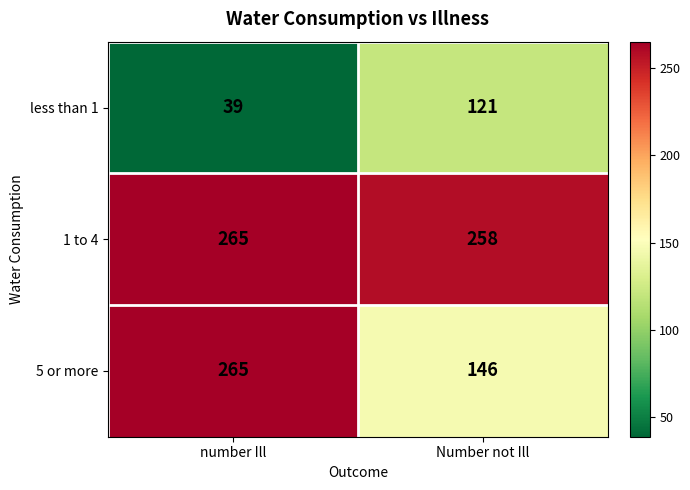

True or false: 5 or more has a value of 393 at number Ill.

False